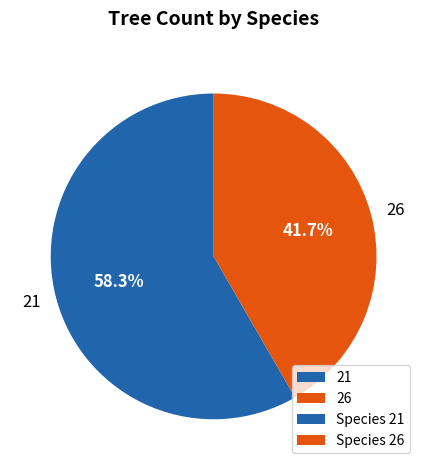

What percentage is the 26 slice, to the nearest percent?

42%